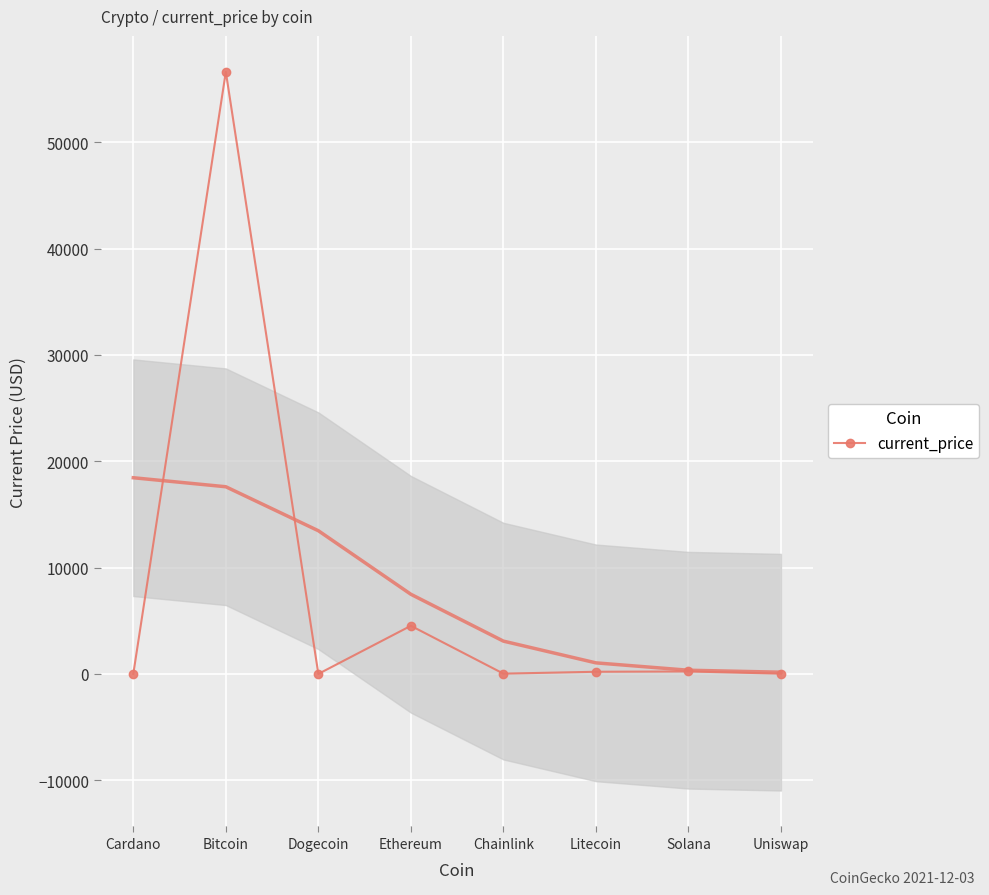

Where is the data nearest to the value 28309?

Ethereum